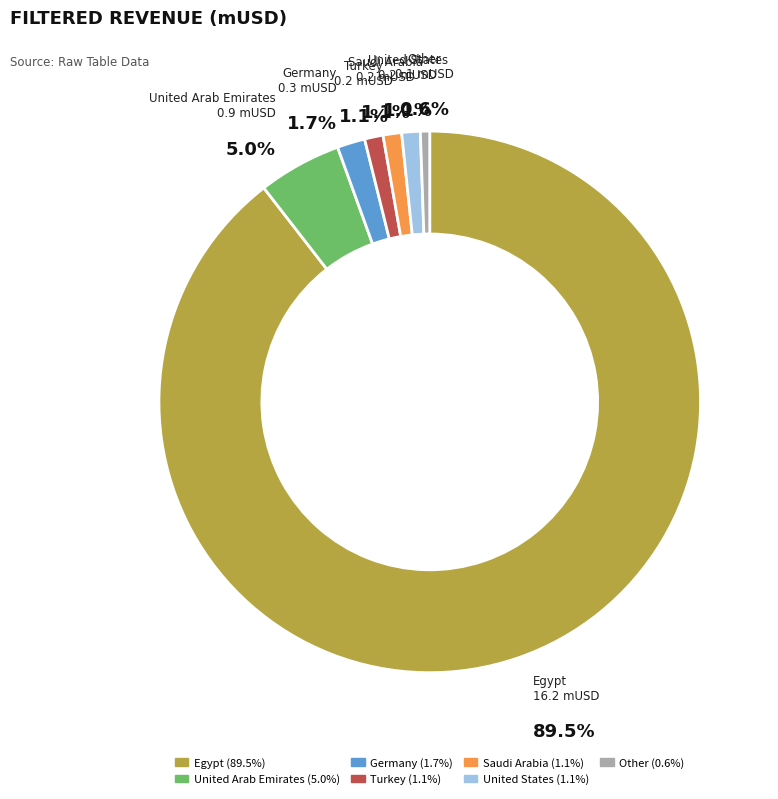

Does any single category account for the majority?

Yes